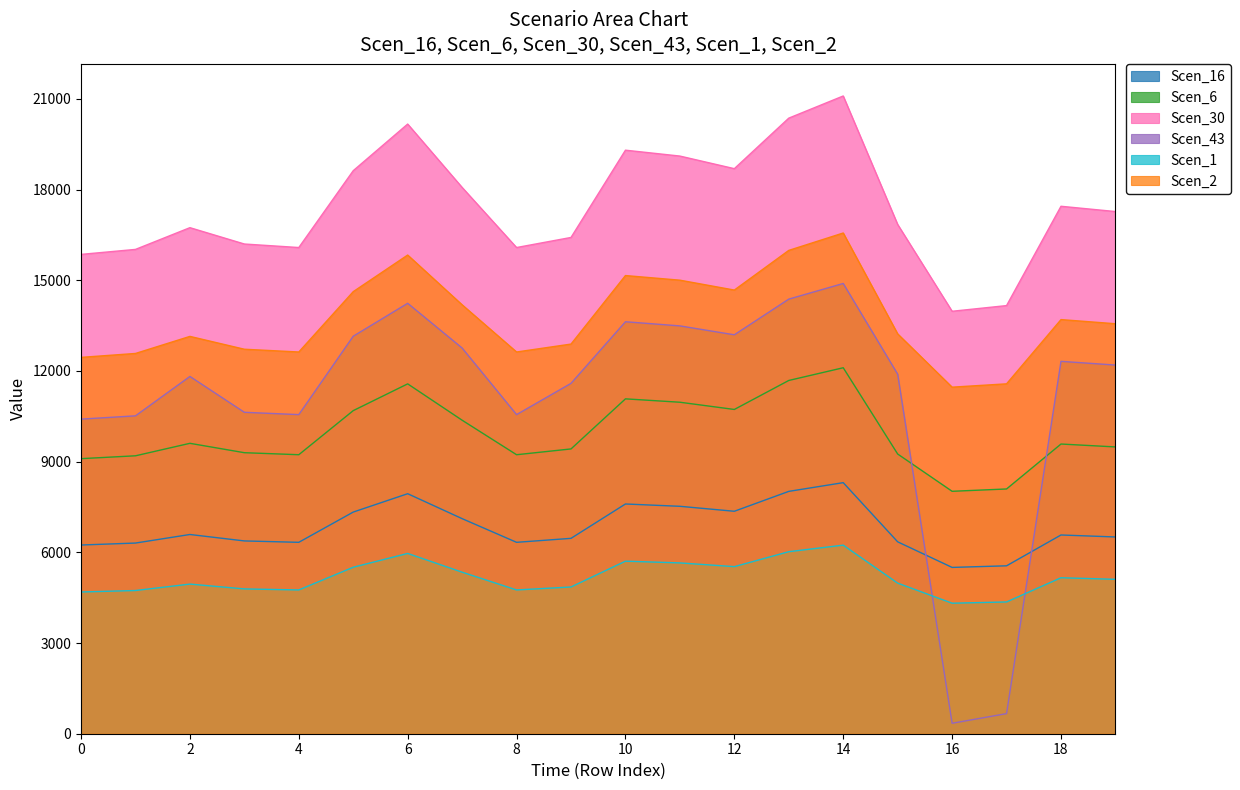

Reading left to right, extract all data points from this chart.

Scen_16: 0=6241.9	1=6306.8	2=6590.0	3=6377.1	4=6331.2	5=7331.9	6=7939.2	7=7114.1	8=6331.2	9=6462.6	10=7599.0	11=7522.3	12=7358.3	13=8016.3	14=8304.8	15=6347.4	16=5501.3	17=5554.1	18=6573.8	19=6508.1
Scen_6: 0=9098.5	1=9193.2	2=9605.9	3=9295.6	4=9228.7	5=10687.4	6=11572.6	7=10369.9	8=9228.7	9=9420.2	10=11076.6	11=10964.9	12=10725.8	13=11685.0	14=12105.5	15=9252.3	16=8018.9	17=8095.9	18=9582.3	19=9486.5
Scen_30: 0=15855.1	1=16020.0	2=16739.2	3=16198.6	4=16082.0	5=18623.9	6=20166.4	7=18070.6	8=16082.0	9=16415.6	10=19302.2	11=19107.5	12=18690.9	13=20362.3	14=21095.1	15=16845.8	16=13973.8	17=14161.6	18=17446.8	19=17272.4
Scen_43: 0=10406.4	1=10514.6	2=11817.8	3=10631.8	4=10555.3	5=13148.4	6=14237.4	7=12757.8	8=10555.3	9=11589.4	10=13627.3	11=13489.9	12=13195.7	13=14375.8	14=14893.1	15=11893.1	16=345.9	17=664.9	18=12317.4	19=12194.3
Scen_1: 0=12448.6	1=12578.1	2=13142.8	3=12718.3	4=12626.8	5=14622.5	6=15833.6	7=14188.1	8=12626.8	9=12888.7	10=15155.1	11=15002.2	12=14675.1	13=15987.4	14=16562.8	15=13226.5	16=11463.4	17=11573.4	18=13698.3	19=13561.4
Scen_2: 0=4688.3	1=4737.0	2=4949.7	3=4789.8	4=4755.4	5=5507.0	6=5963.1	7=5343.4	8=4755.4	9=4854.0	10=5707.5	11=5650.0	12=5526.8	13=6021.0	14=6237.7	15=4981.2	16=4317.2	17=4358.7	18=5158.9	19=5107.3